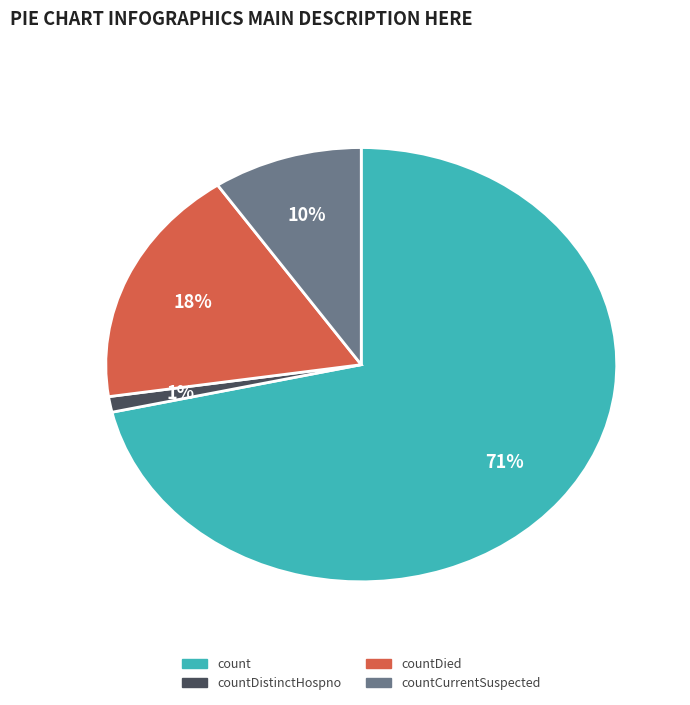

To the nearest percent, what is the difference between the largest and smallest slice percentages?

70%